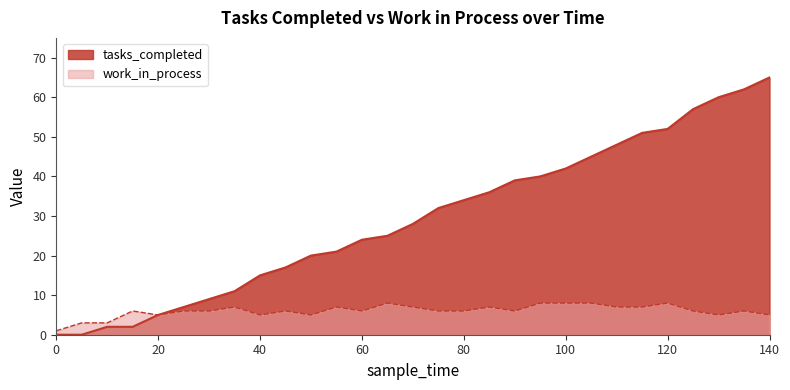

What is the value of the work_in_process point at the 5th from the left?

5